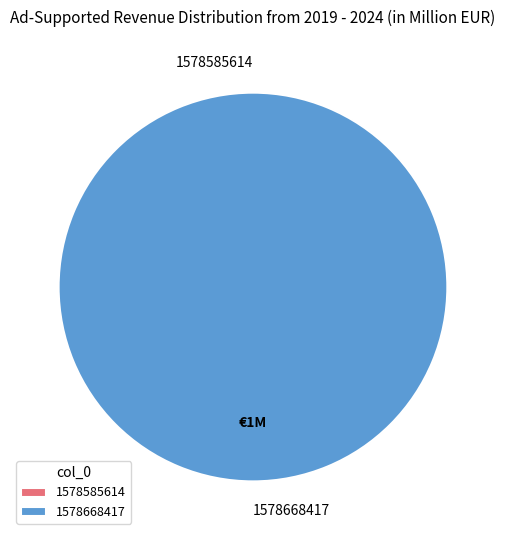

Which category has the smallest portion of the pie?

1578585614